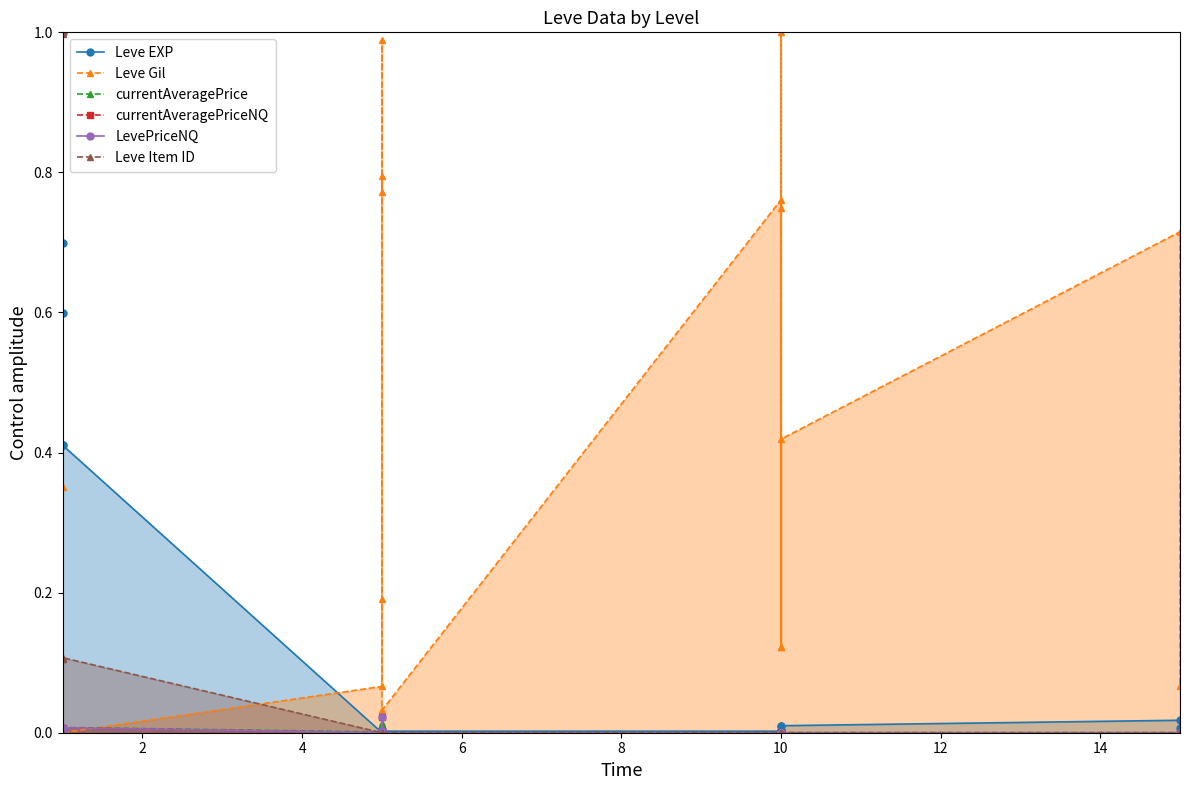

Is the value of Leve EXP at 12 greater than the value of LevePriceNQ at 10?

No